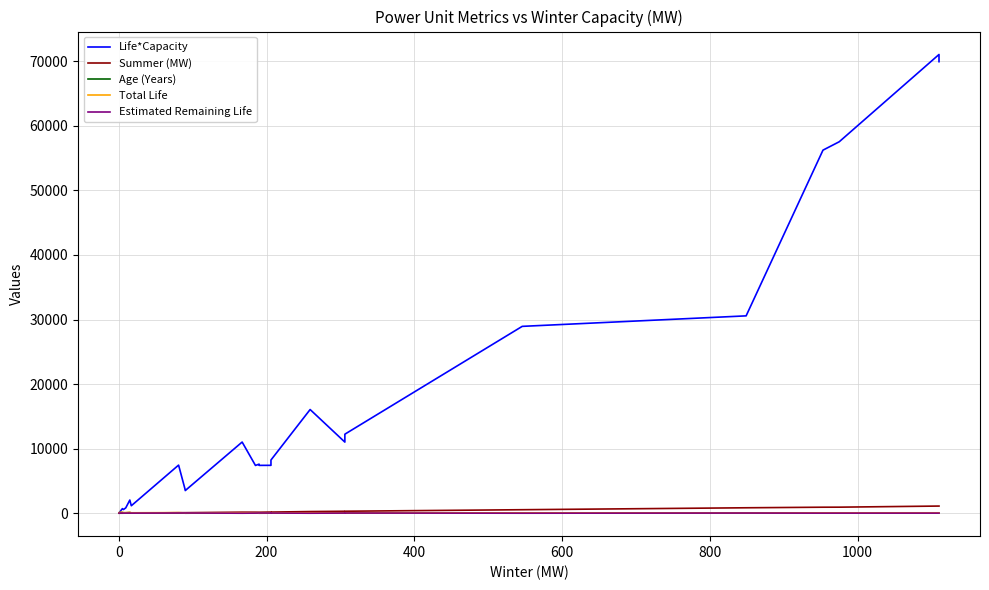

What is the sum of all Life*Capacity values?

476800.7